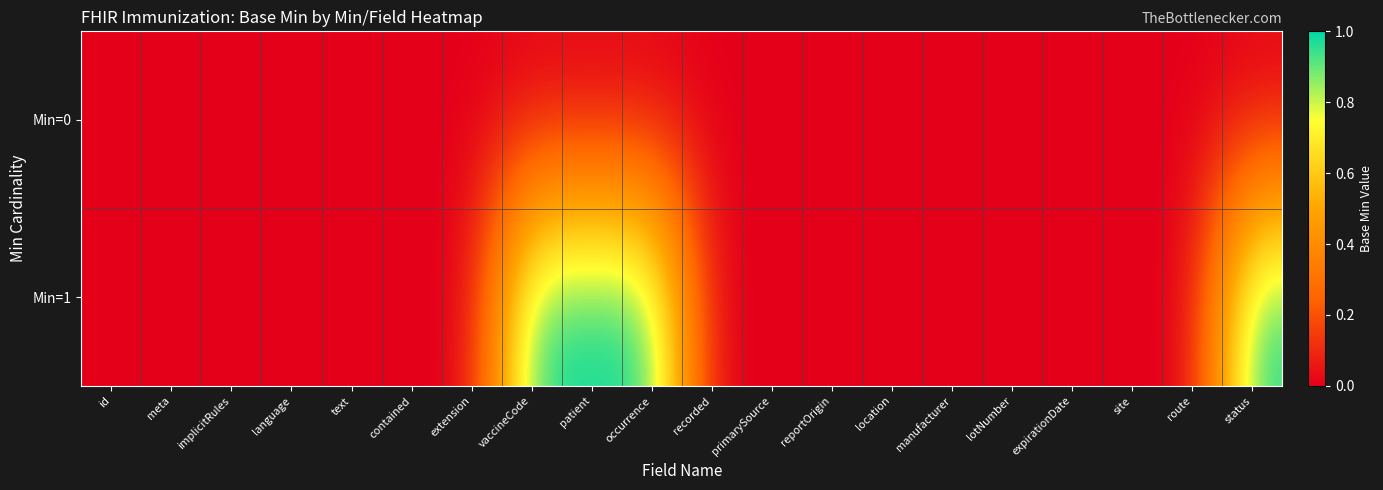

Which series changed the most between primarySource and status?

Min=1